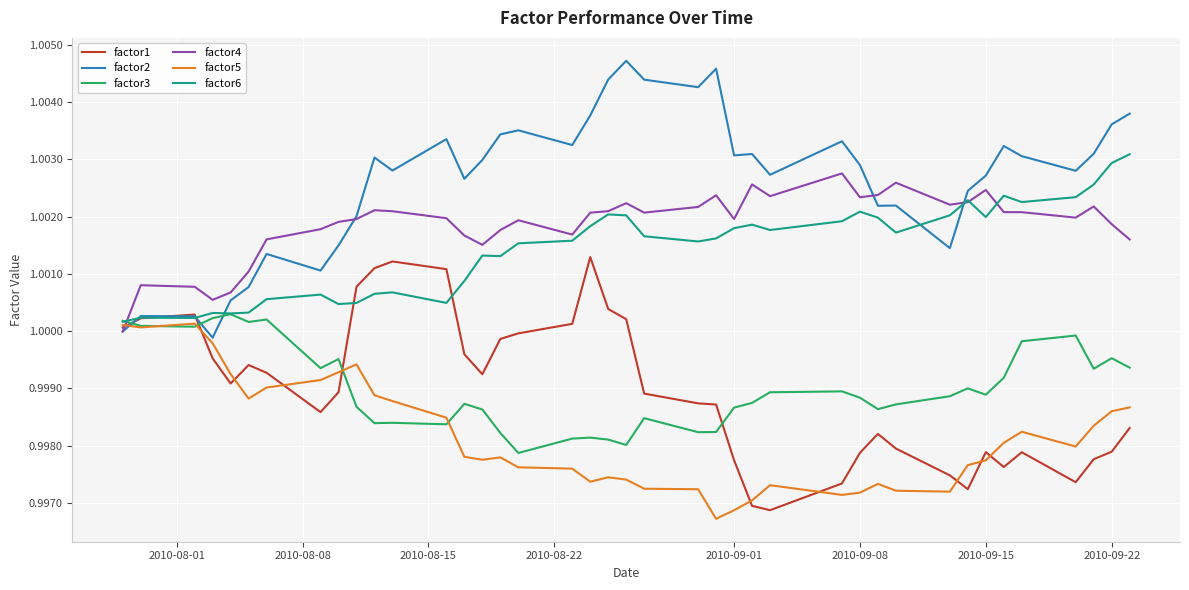

Which series has the largest range (max minus min)?

factor2